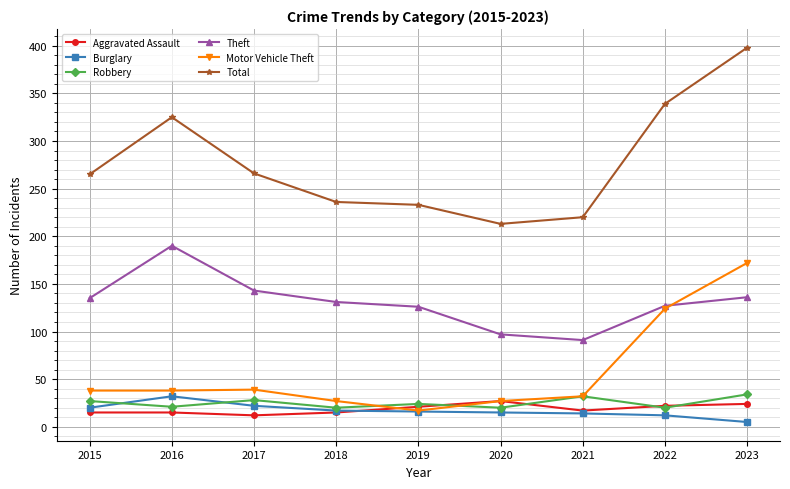

True or false: Motor Vehicle Theft and Total intersect in this chart.

False